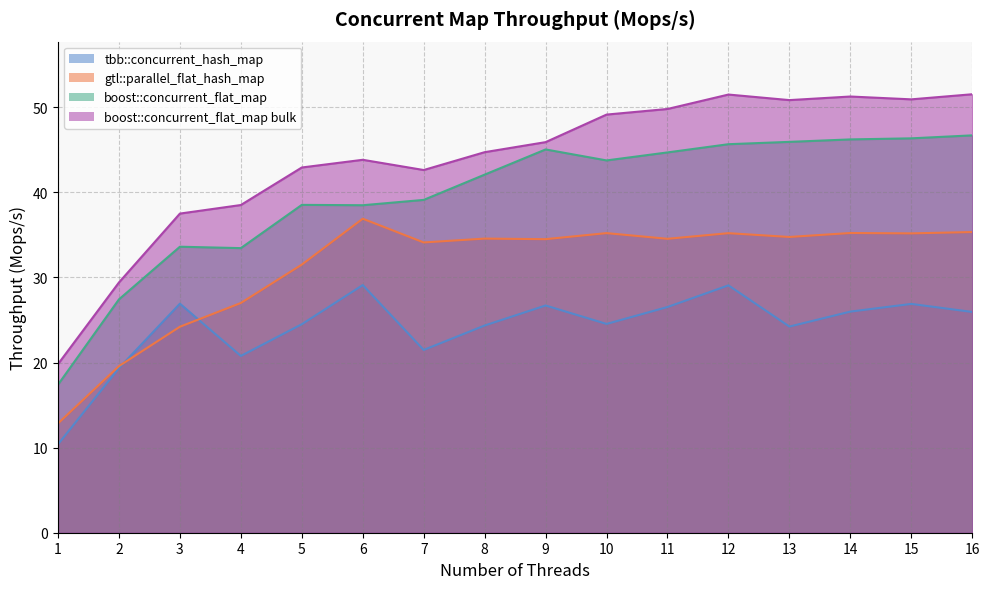

Reading left to right, transcribe all the data shown in this chart.

tbb::concurrent_hash_map: 10.4	19.3	26.9	20.8	24.5	29.1	21.5	24.4	26.7	24.5	26.5	29.1	24.2	26.0	26.9	25.9
gtl::parallel_flat_hash_map: 12.8	19.6	24.2	27.0	31.5	36.9	34.1	34.6	34.5	35.2	34.5	35.2	34.8	35.2	35.2	35.3
boost::concurrent_flat_map: 17.4	27.4	33.6	33.5	38.5	38.5	39.1	42.1	45.1	43.8	44.7	45.7	45.9	46.2	46.4	46.7
boost::concurrent_flat_map bulk: 19.8	29.4	37.5	38.5	42.9	43.8	42.6	44.7	45.9	49.1	49.8	51.5	50.9	51.3	50.9	51.5